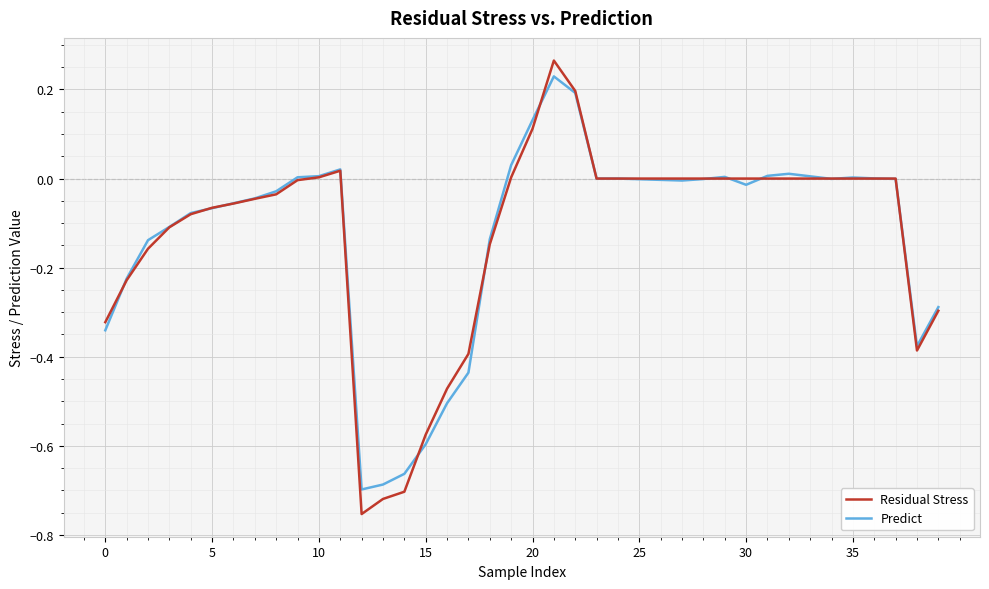

Which series has the largest range (max minus min)?

Residual Stress